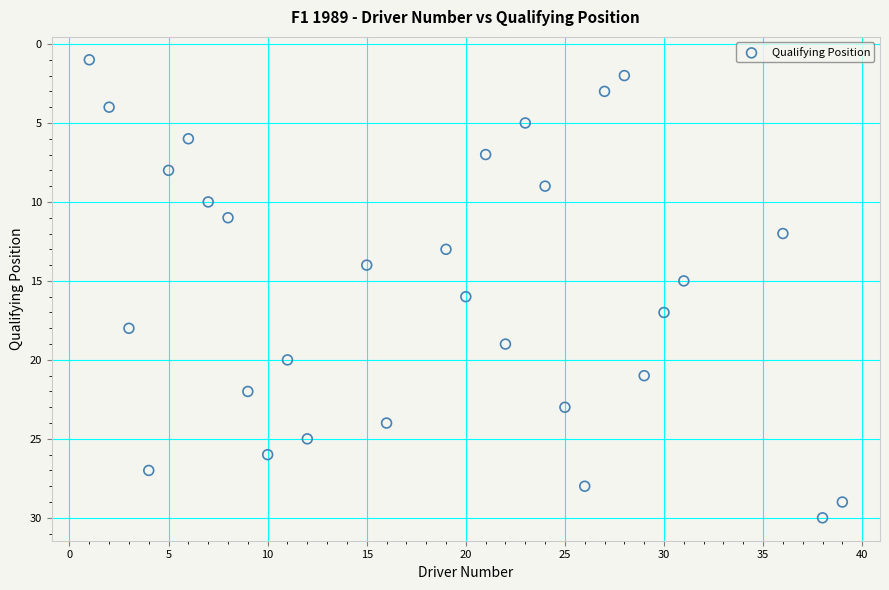

What is the range of X values (max minus min)?

38